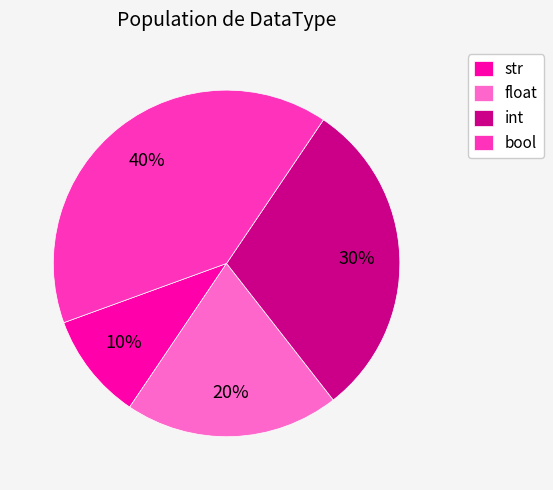

Does str account for over 50% of the chart?

No